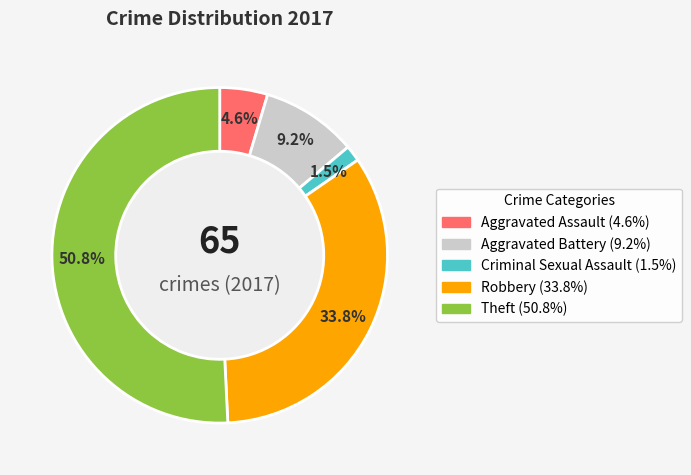

To the nearest percent, what is the combined percentage of Aggravated Assault and Theft?

55%